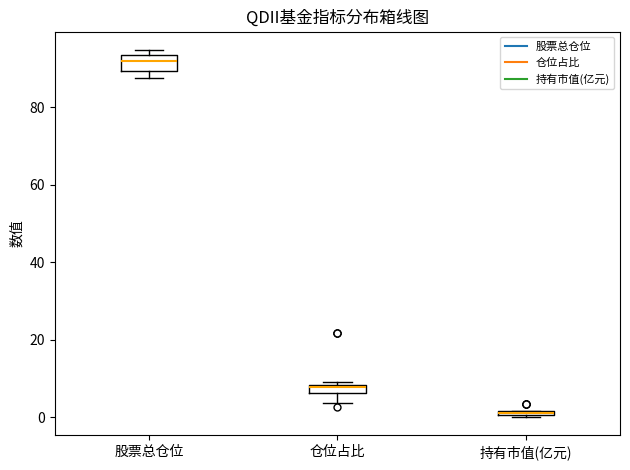

Where is the lower edge of the box for 股票总仓位 on the y-axis? The values are not printed on the chart, so give them approximately, as read against the axis.

90